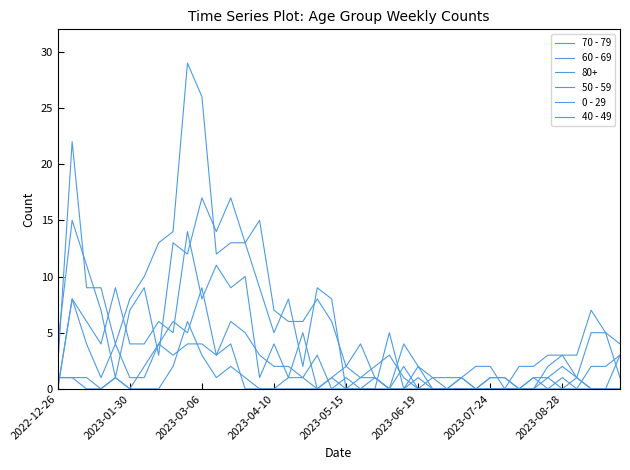

Is this an area chart (filled region under the line)?

No